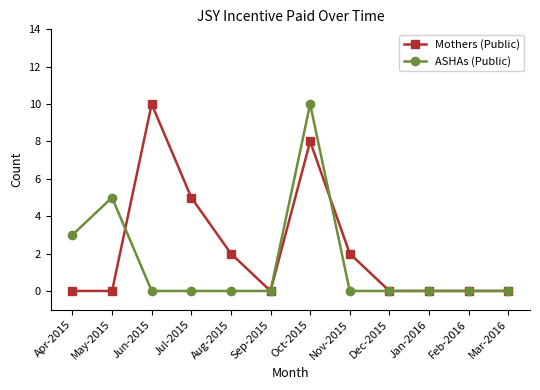

Where is the first local maximum for Mothers (Public)?

Jun-2015